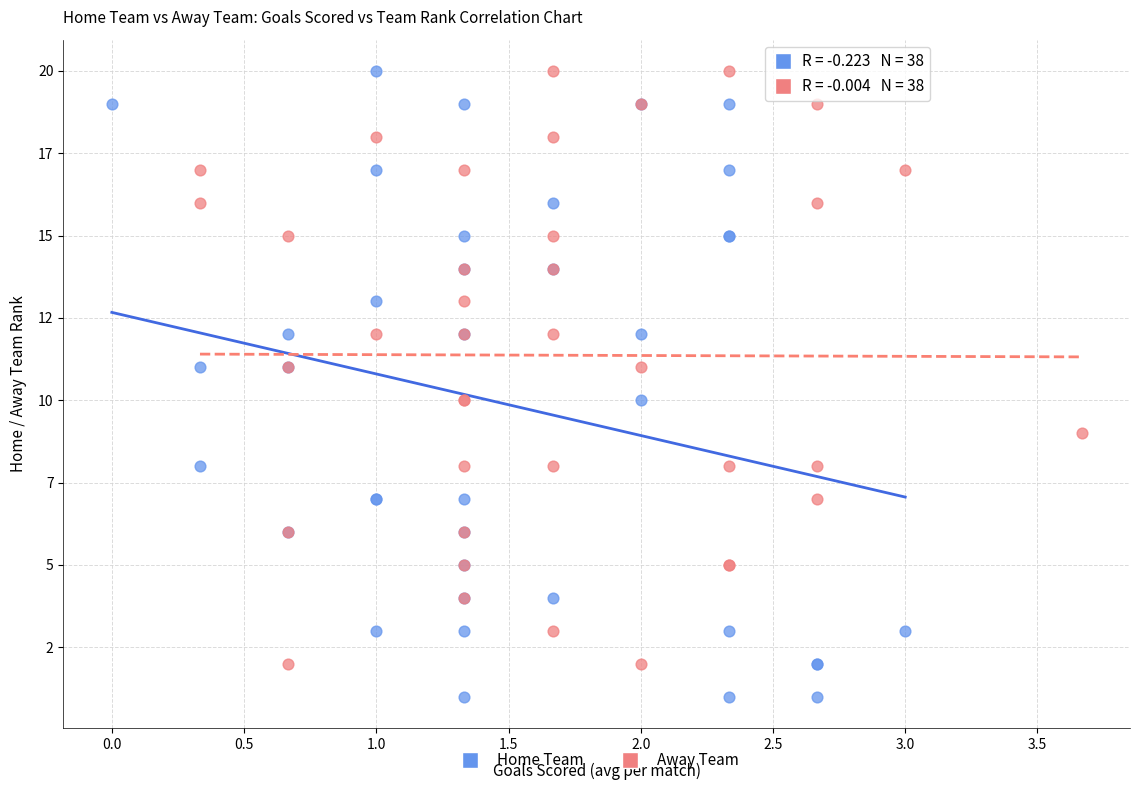

What are all the series names shown in the legend?

Home Team, Away Team